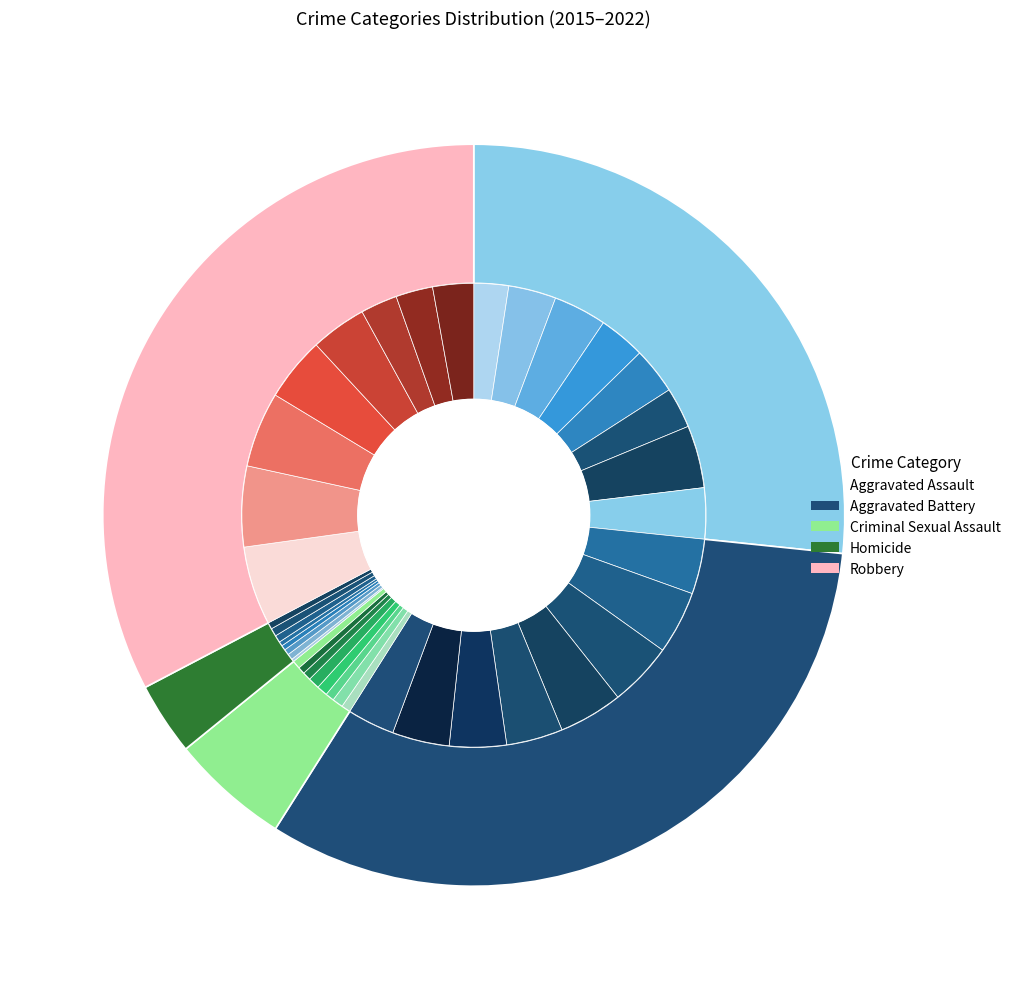

What portion of the pie excludes 0?

90.9%